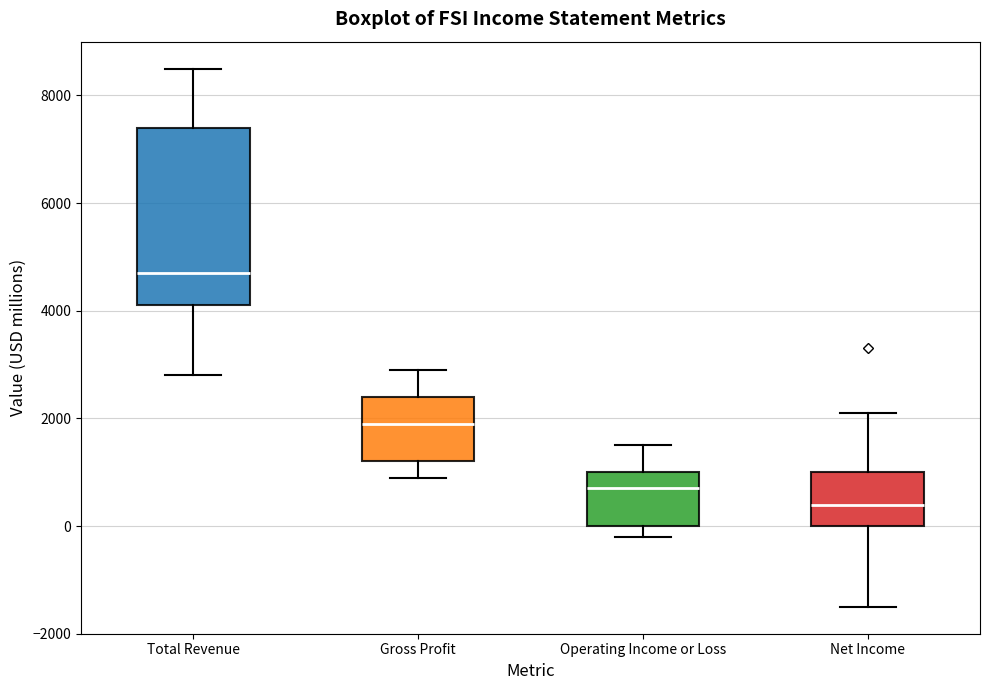

Where is the lower edge of the box for Total Revenue on the y-axis? The values are not printed on the chart, so give them approximately, as read against the axis.

4200